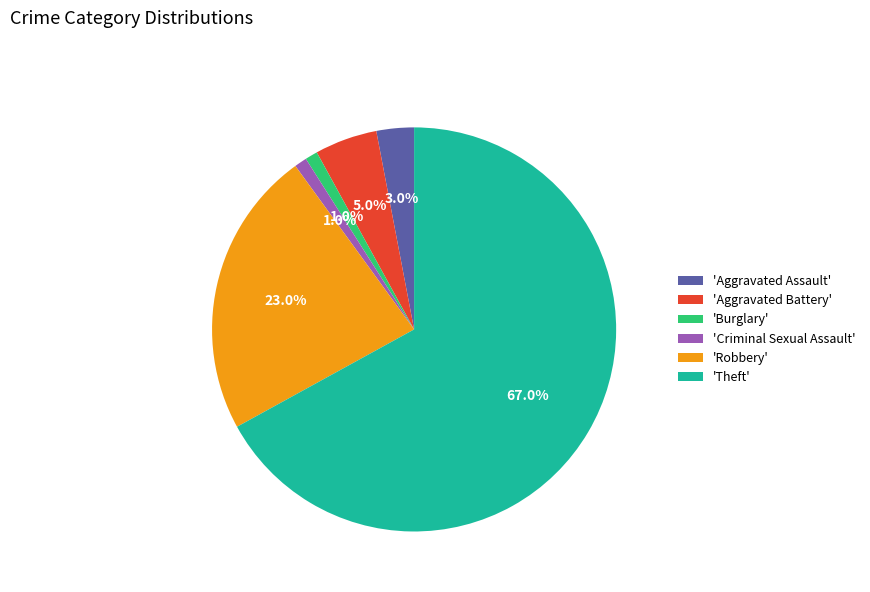

Combined, do 'Burglary' and 'Criminal Sexual Assault' account for over 50%?

No